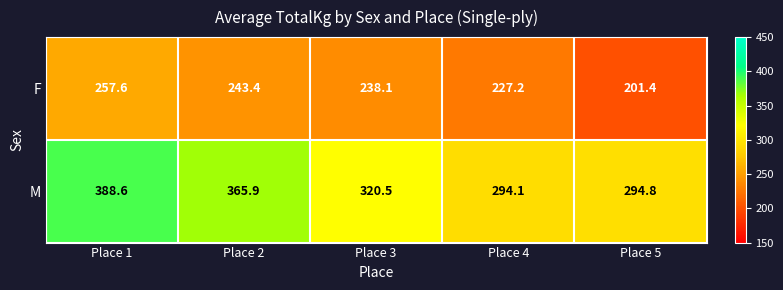

What is the total value across all series at Place 2?

609.3